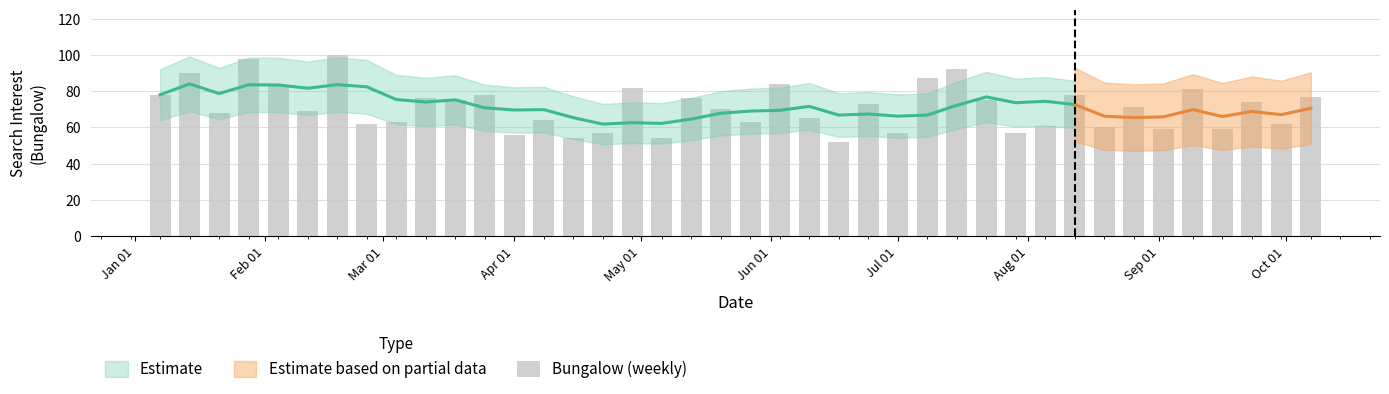

What is the value of the 15th bar from the left?

54